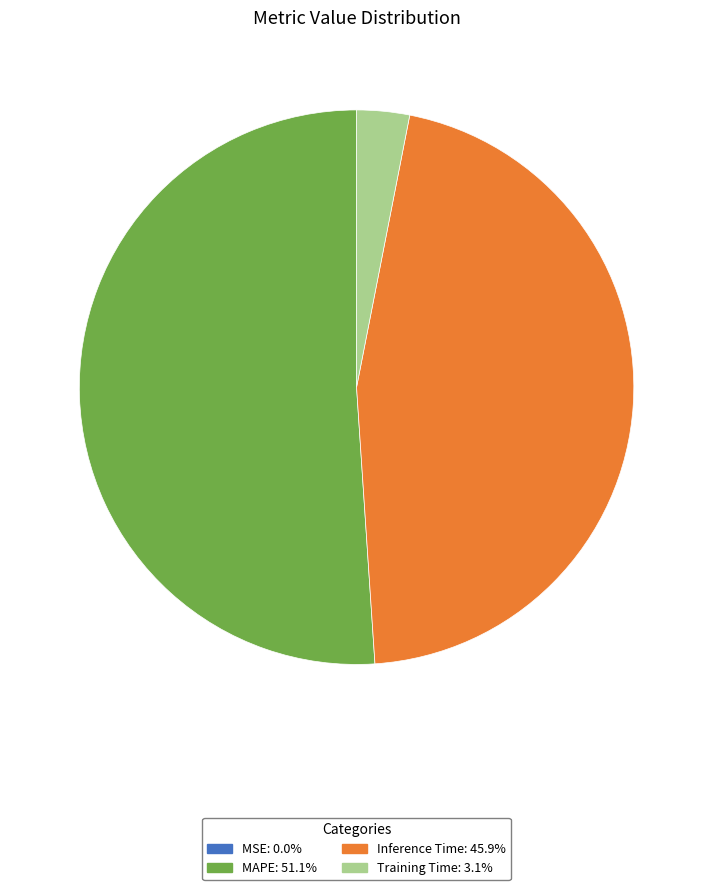

Is the sum of Inference Time: 45.9% and MAPE: 51.1% greater than half?

Yes